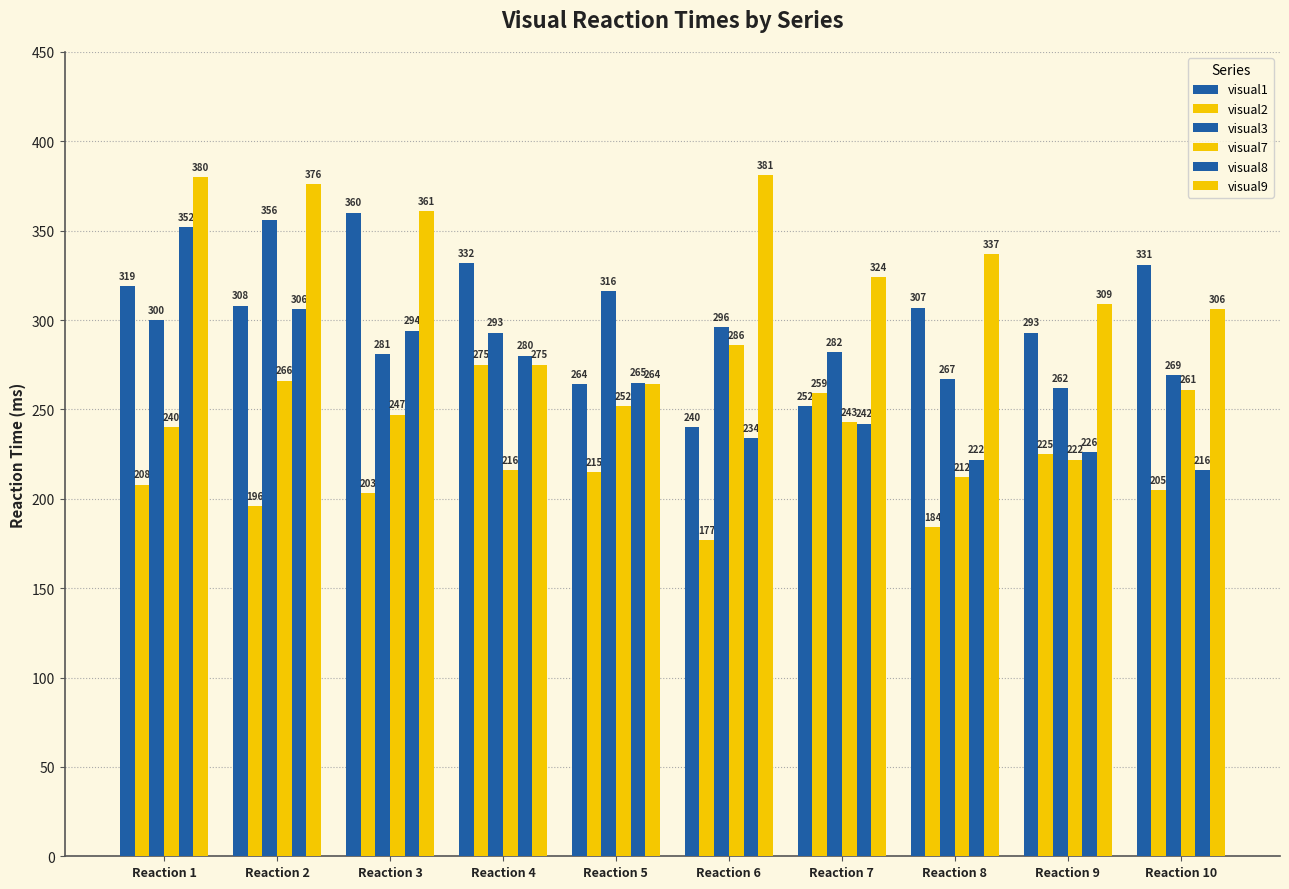

What is the sum of the visual7 values at Reaction 7 and Reaction 3?

490